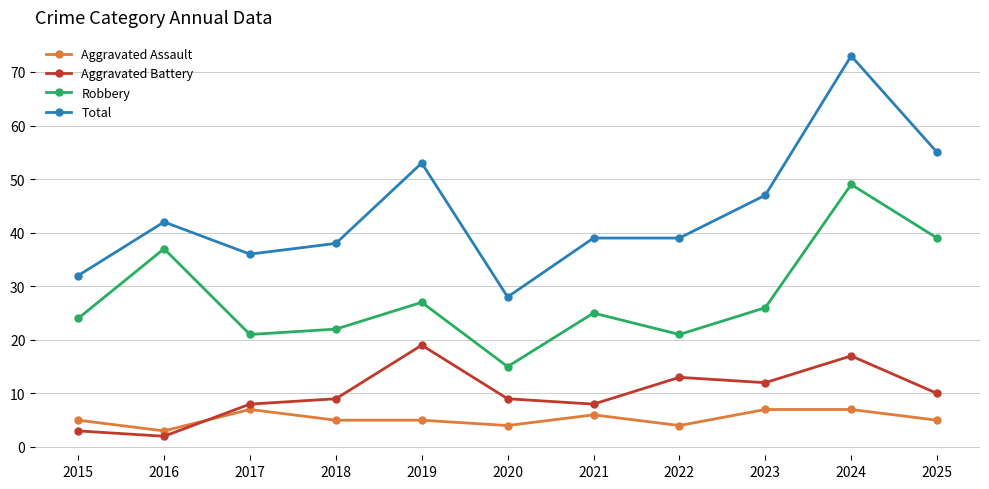

What is the difference between the second highest and minimum values in the Total series?

27